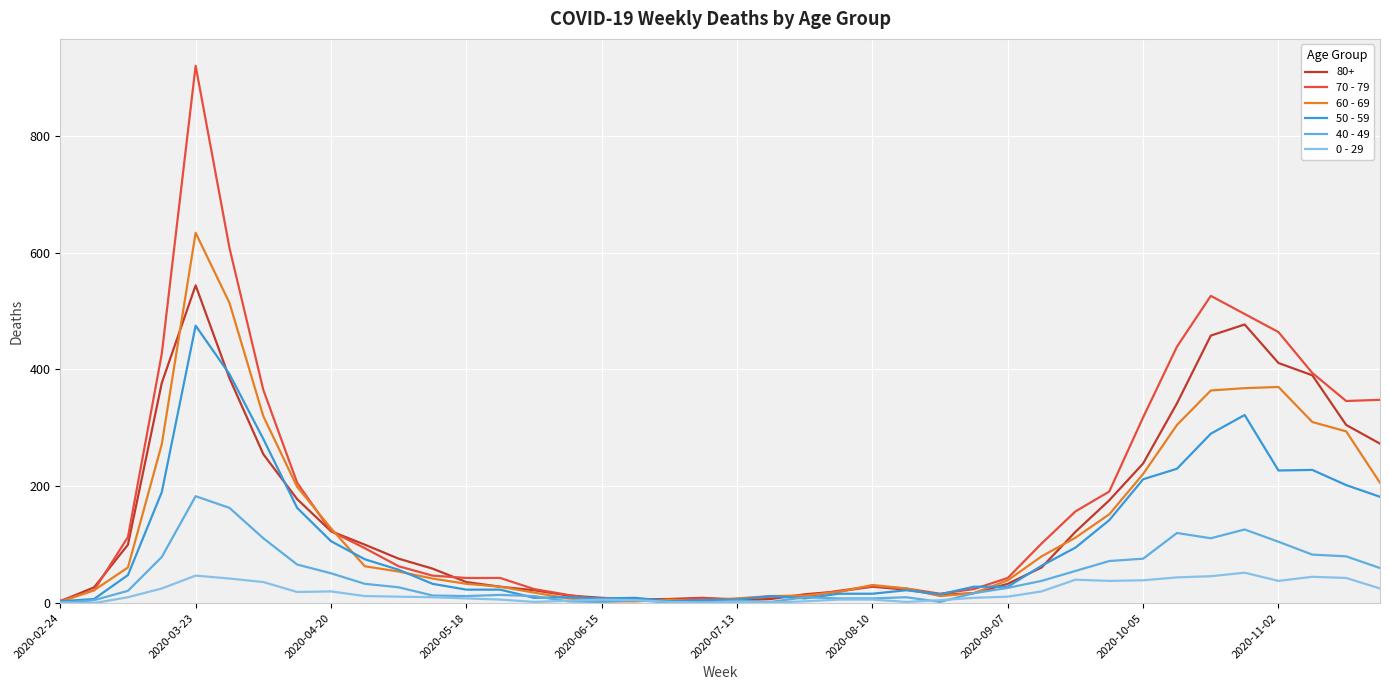

Which series has the largest range (max minus min)?

70 - 79